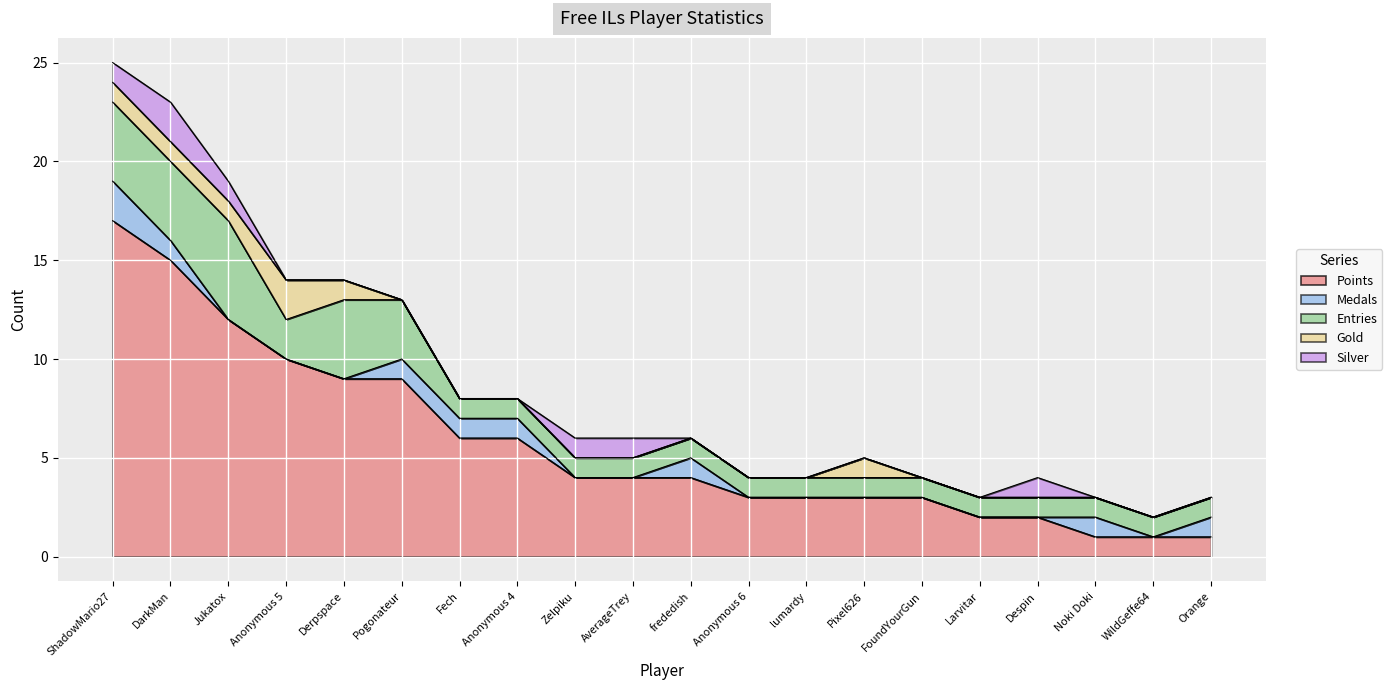

How many interior local peaks does the Gold series have?

2